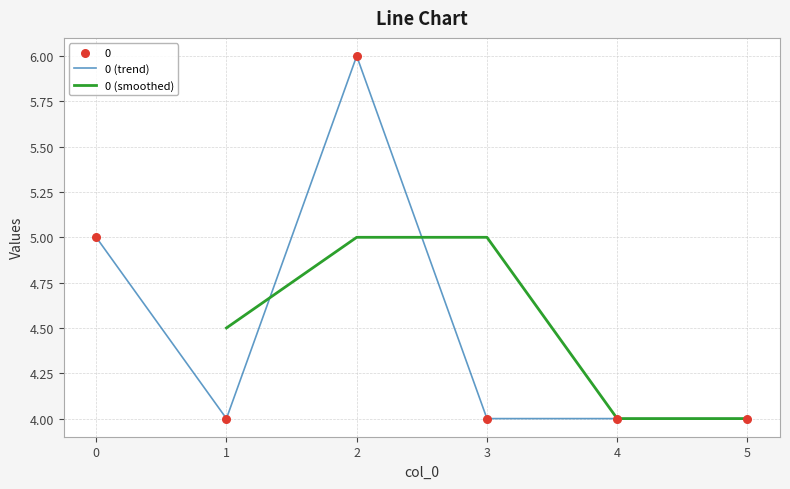

At which category is the sum across all series the highest?

2